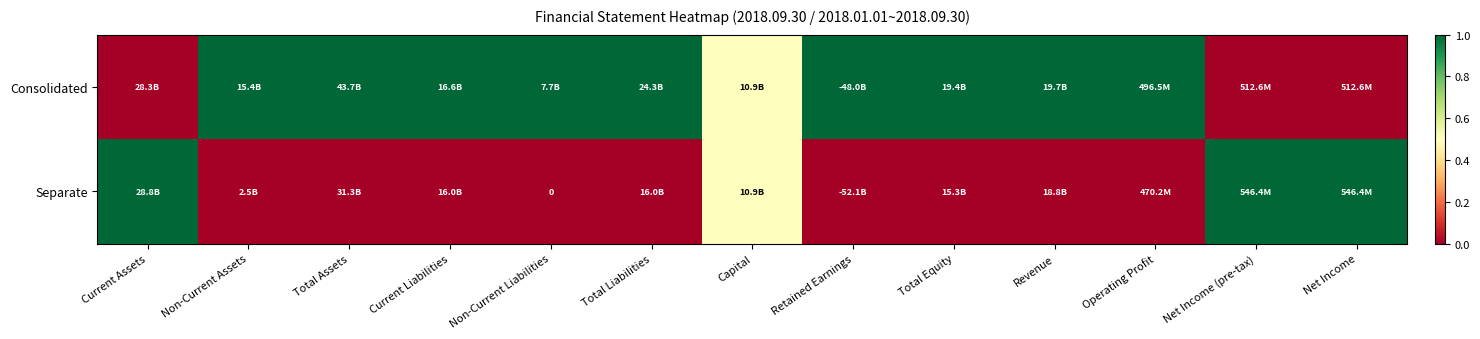

The value of Consolidated at Total Equity is 1.7. True or false?

False